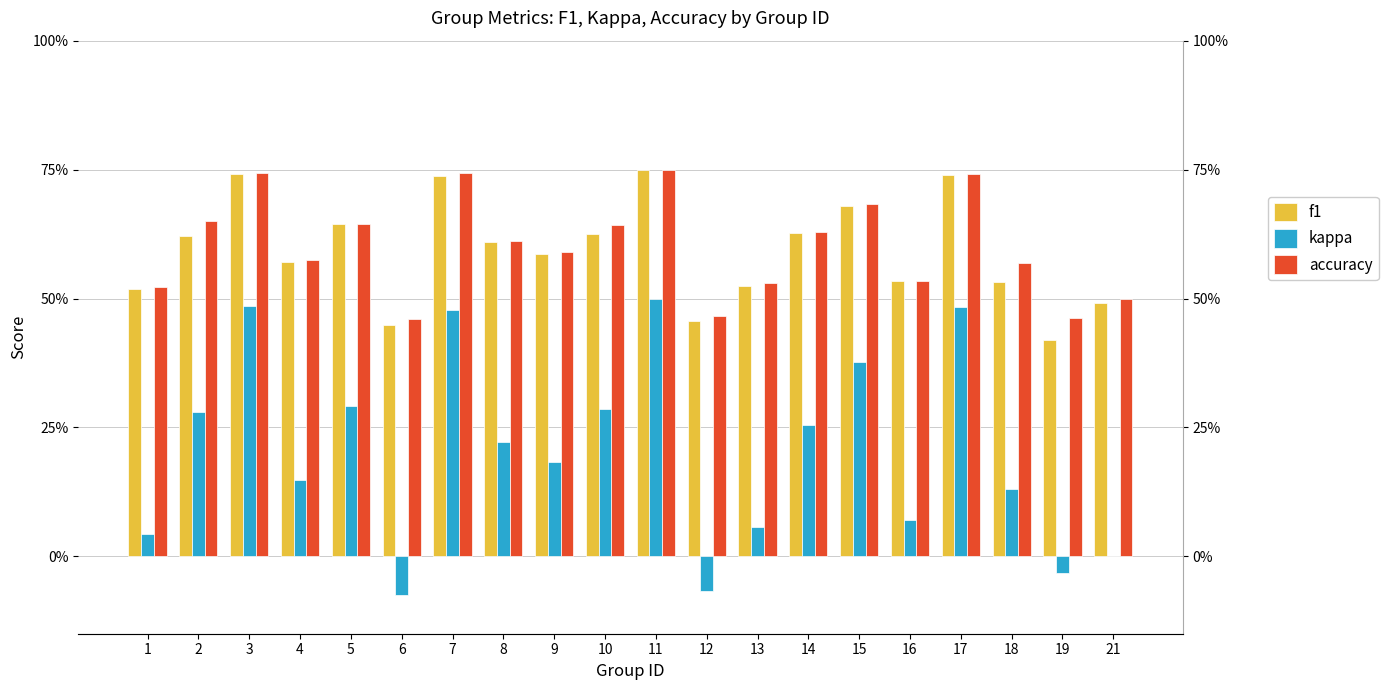

Which label corresponds to the largest value in the chart?

11